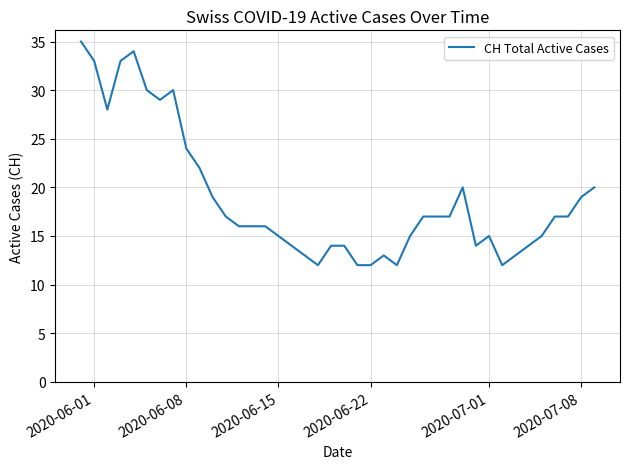

What is the smallest value displayed?

12